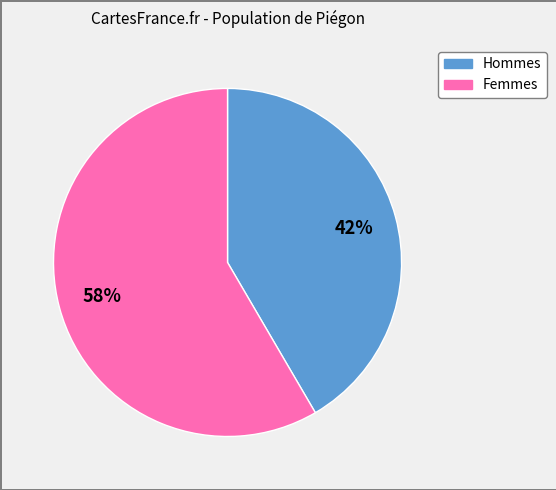

Is there any slice that represents more than half of the pie?

Yes